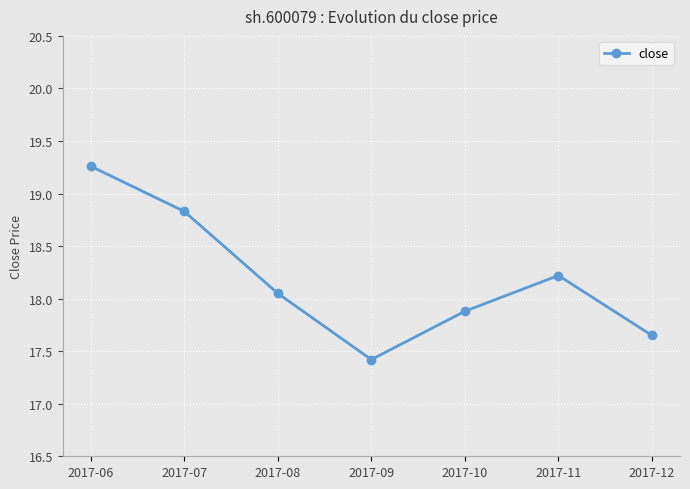

The value at 2017-06 is 19.3. True or false?

True